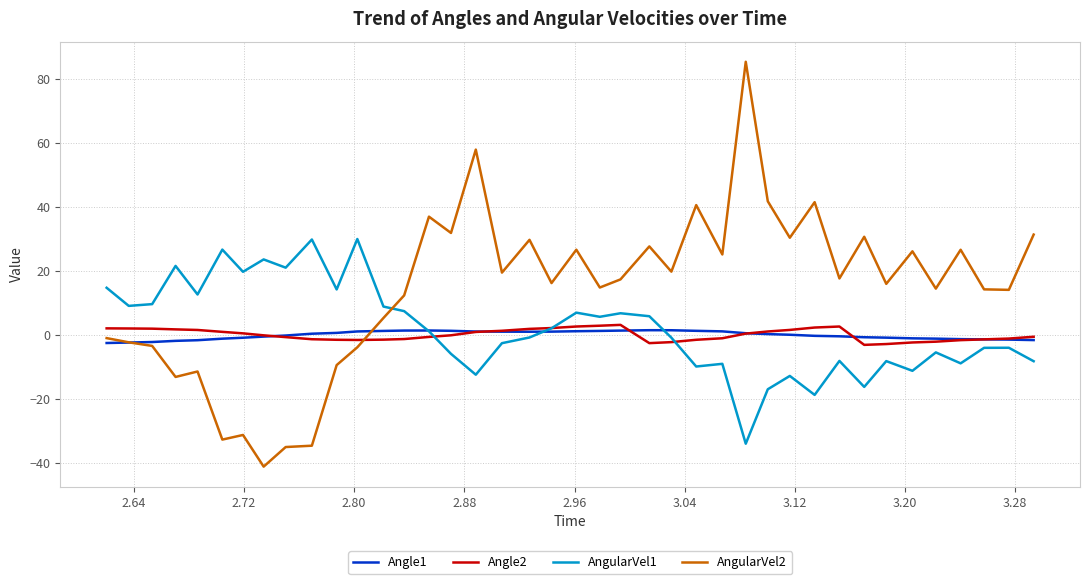

Rank the series by their maximum value, from lowest to highest.

Angle1, Angle2, AngularVel1, AngularVel2